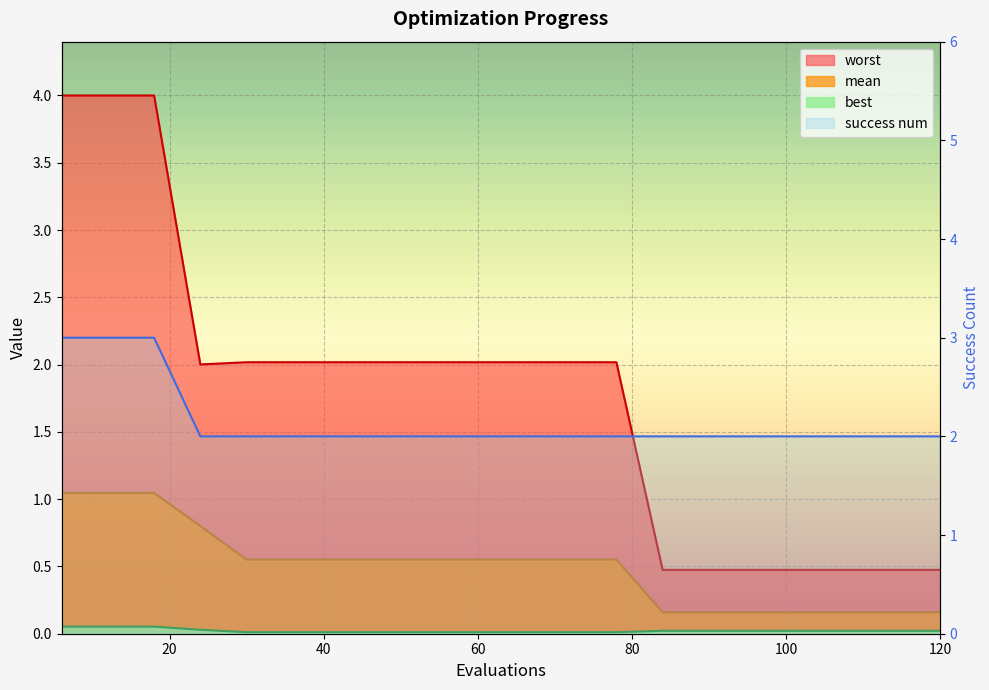

At which category is the sum across all series the highest?

6